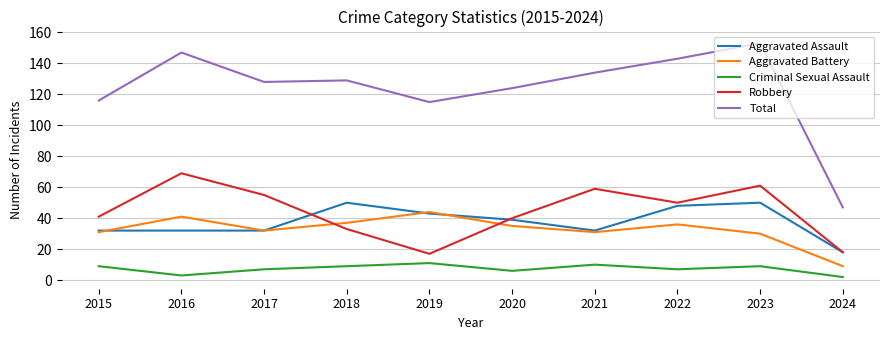

What is the approximate value of Aggravated Assault at 2016, to the nearest 5?

30